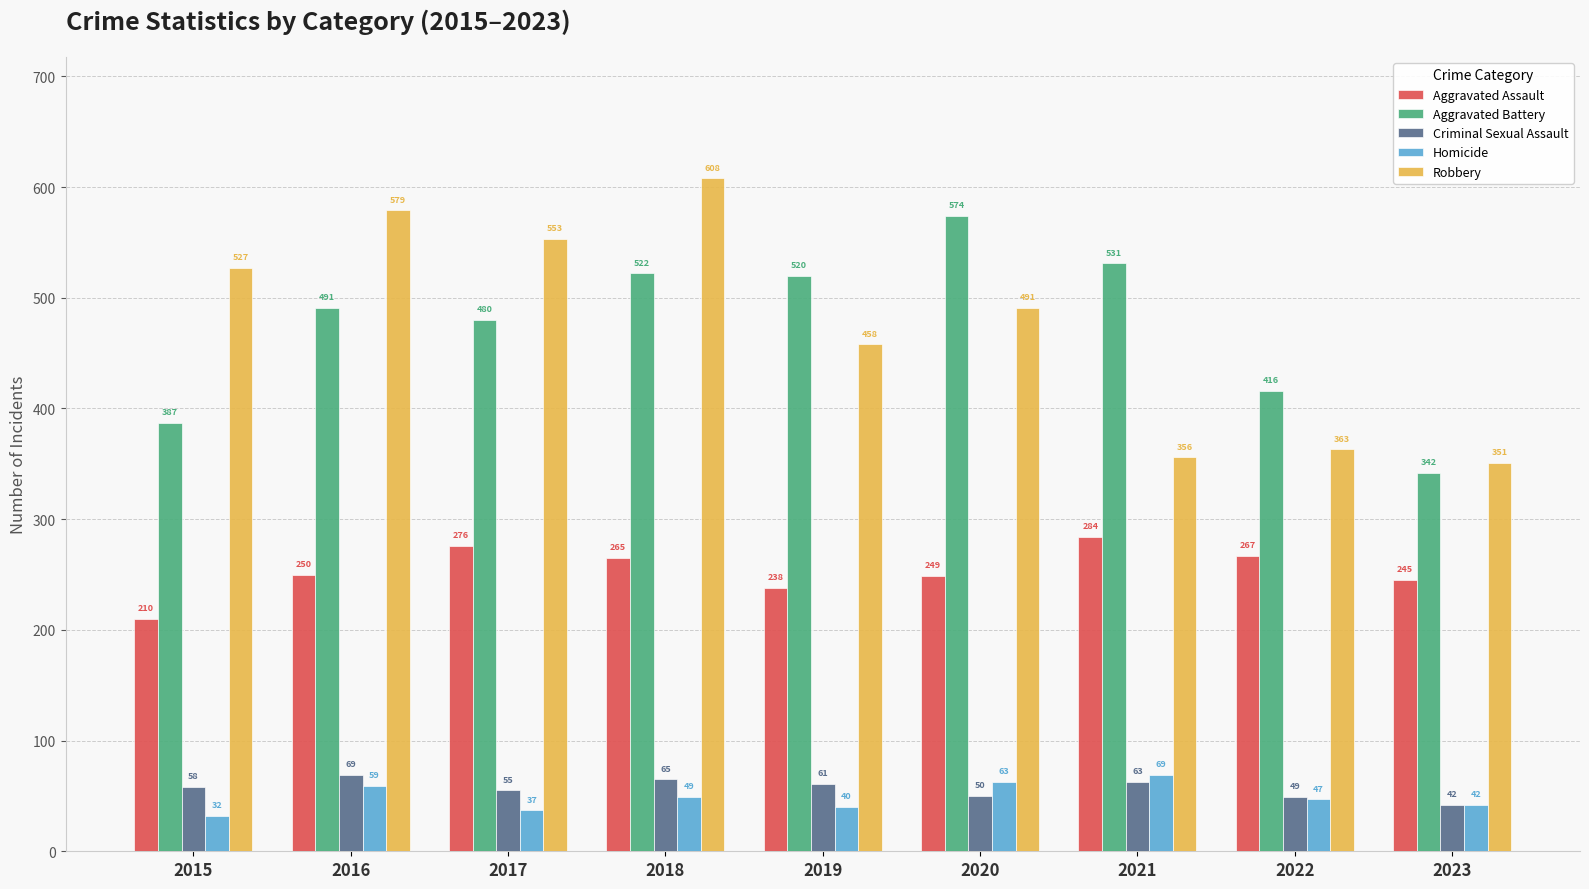

What is the maximum value for Criminal Sexual Assault?

69